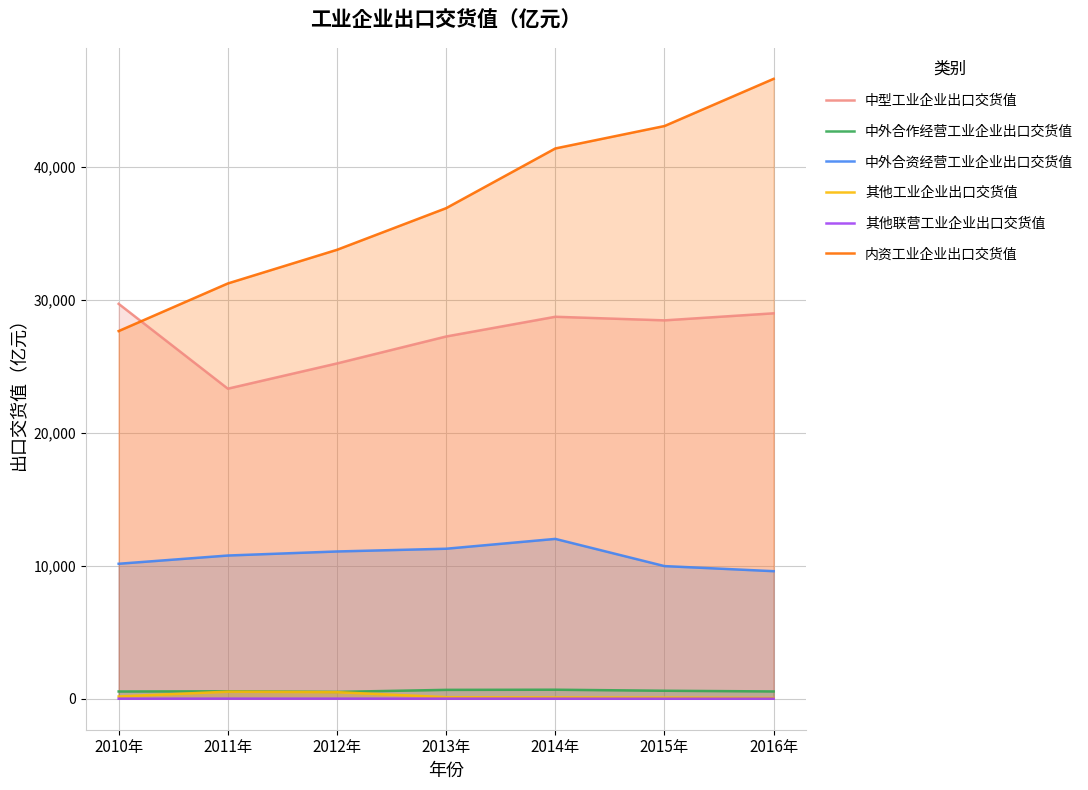

True or false: 中外合作经营工业企业出口交货值 and 中外合资经营工业企业出口交货值 cross at least once.

False